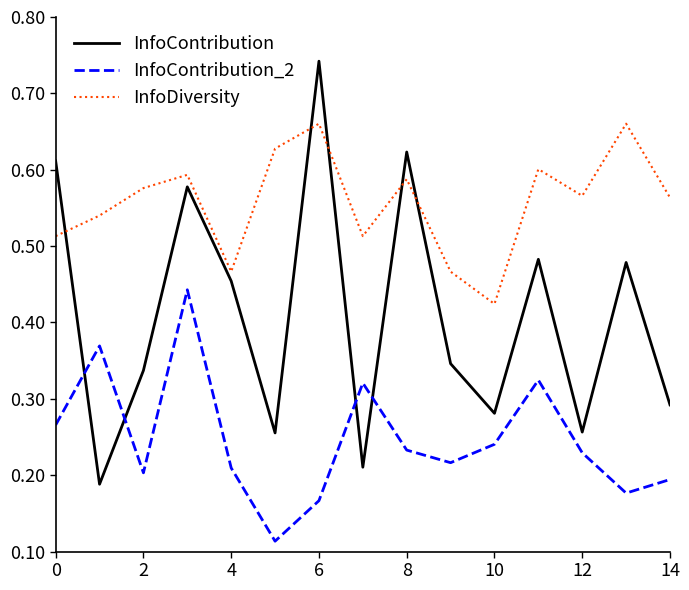

What is the sum of all InfoContribution_2 values?

3.7